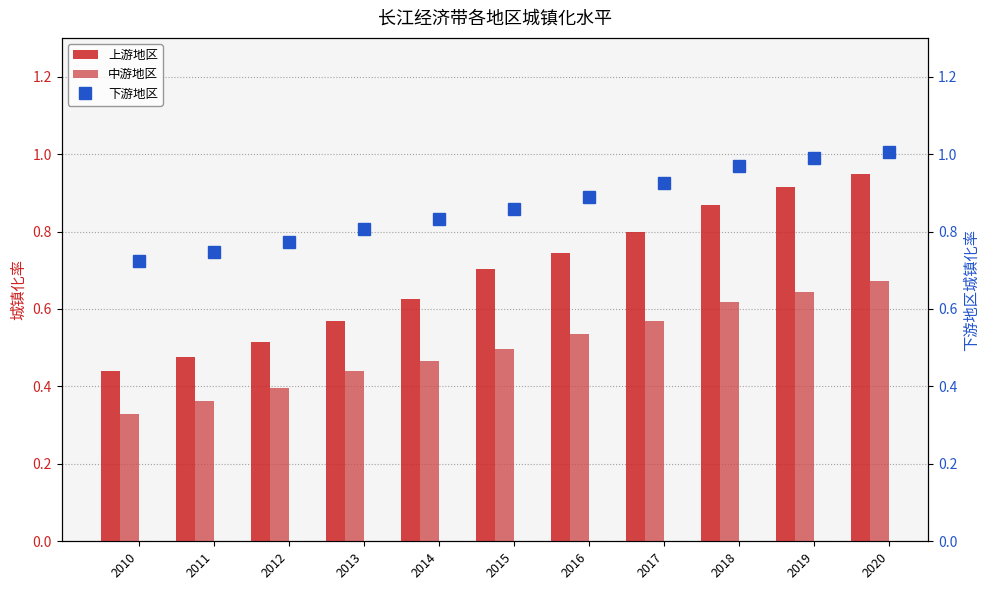

Which series changed the most between 2012 and 2015?

上游地区